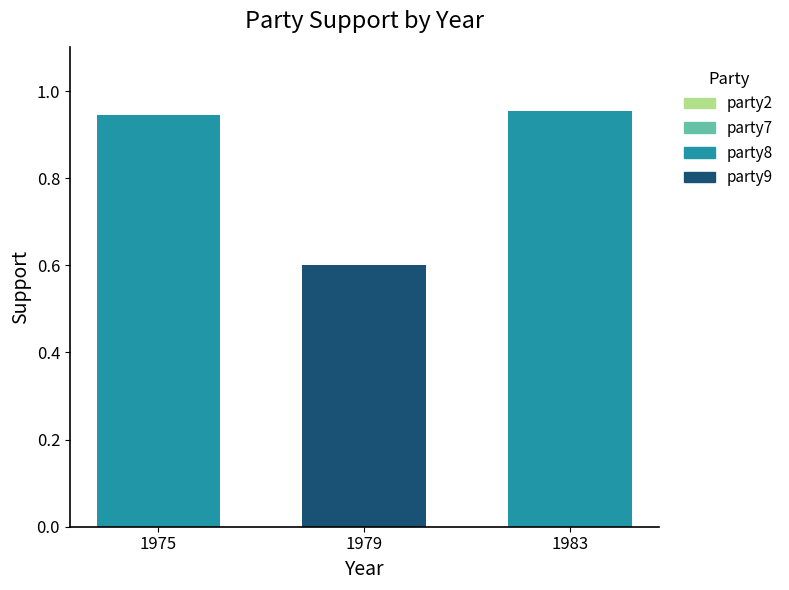

Which label corresponds to the smallest value in the chart?

1975